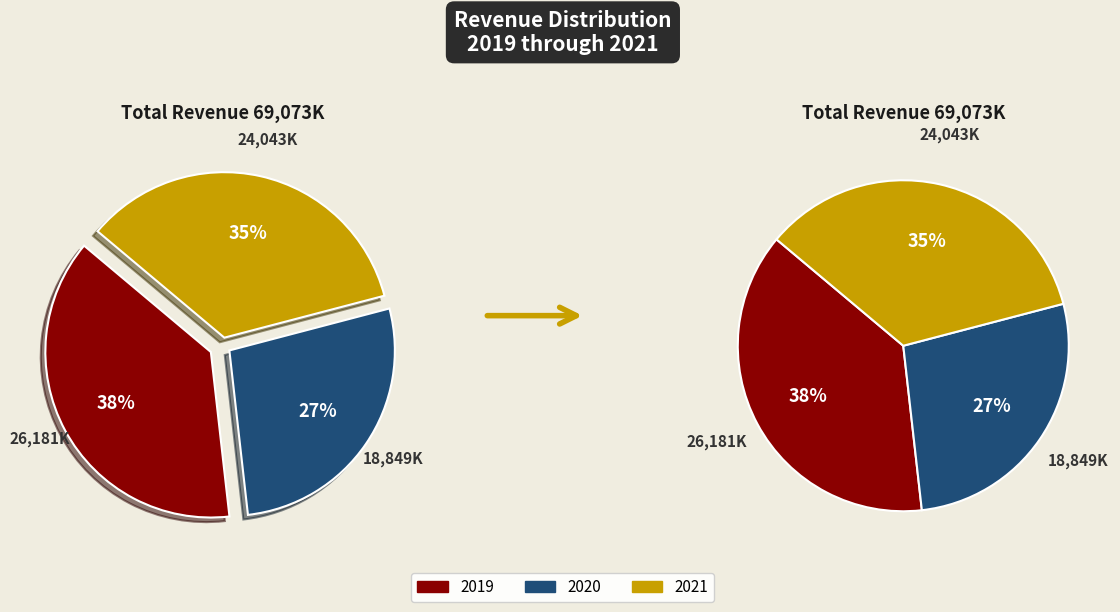

Is there any slice that represents more than half of the pie?

No